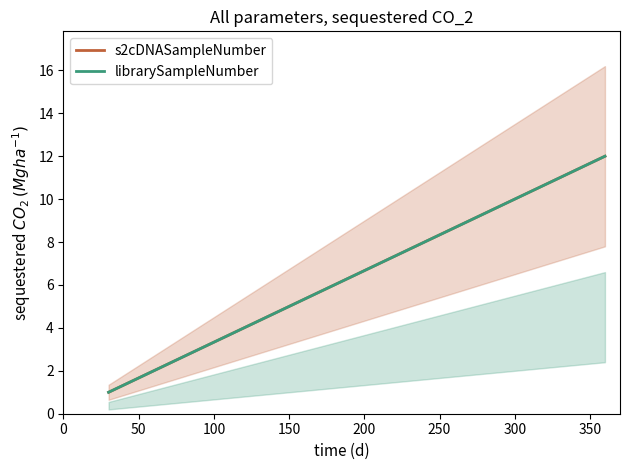

How many series are shown in this chart?

2